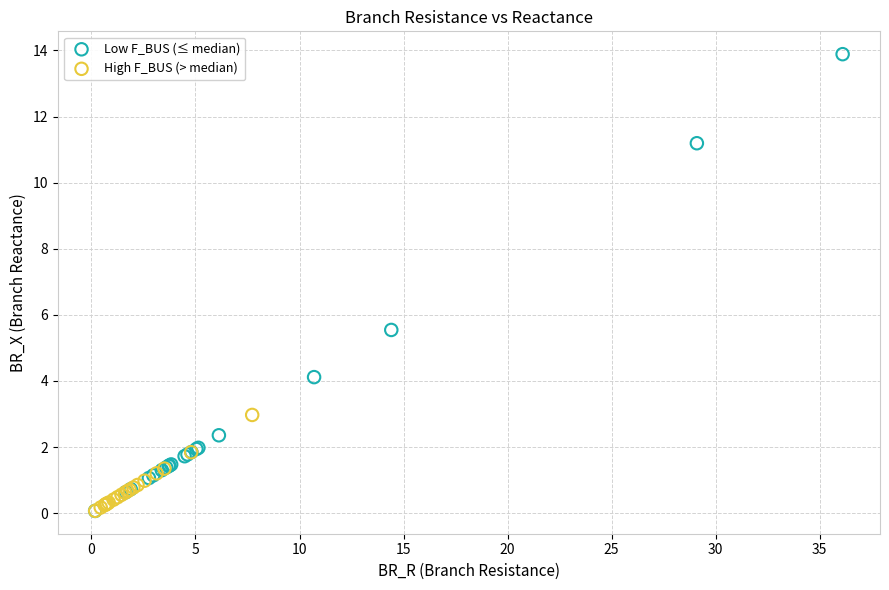

Which series has the largest Y range (max minus min)?

Low F_BUS (≤ median)